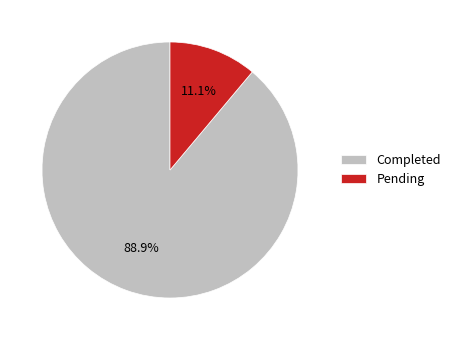

Is the sum of Pending and Completed greater than half?

Yes